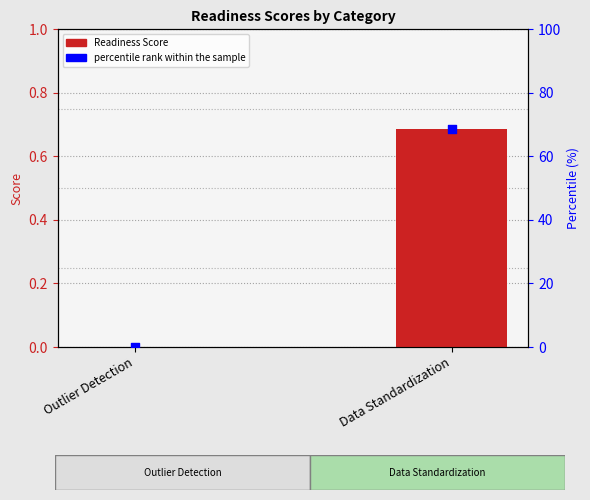

Which series reaches the maximum Y coordinate?

percentile rank within the sample